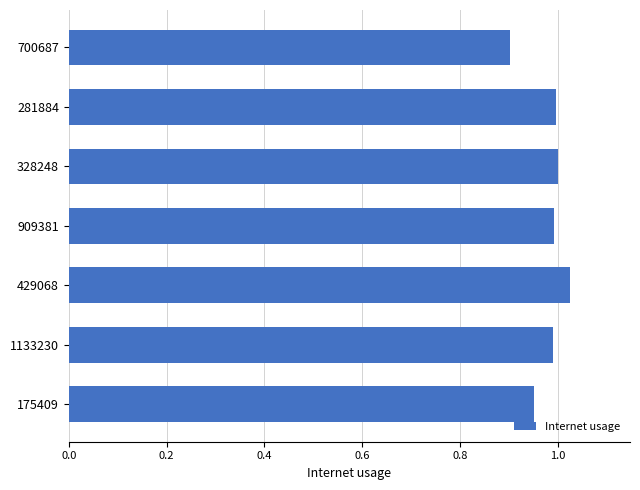

What is the sum of all values?

6.9